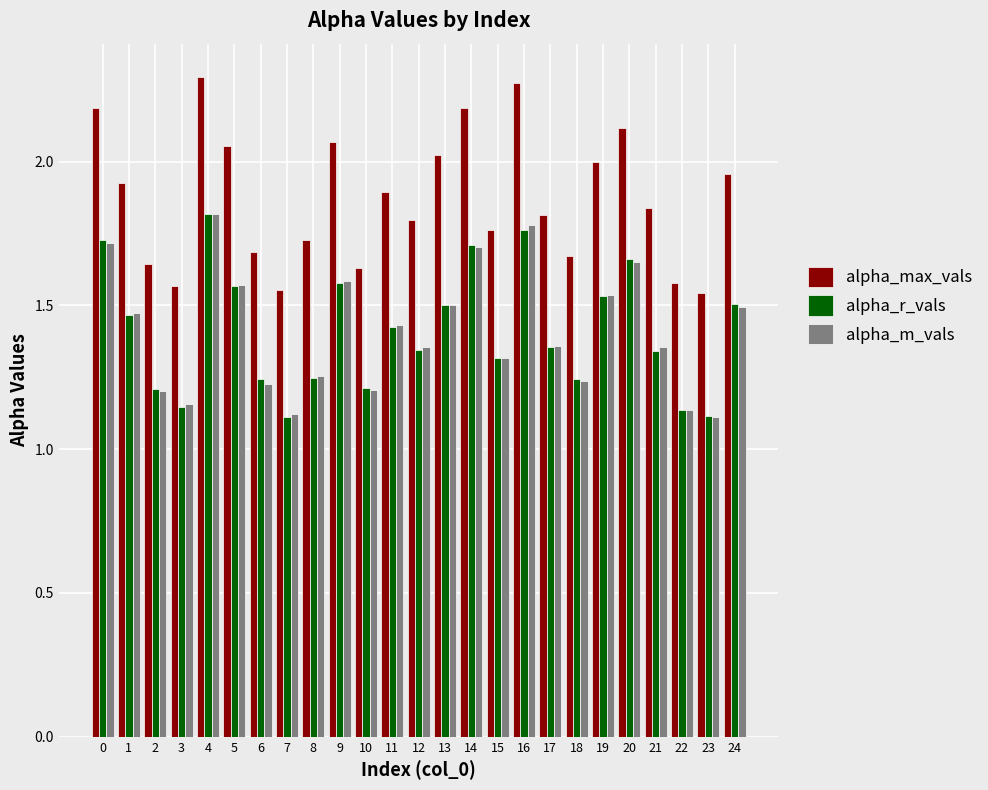

At how many categories does at least one series exceed 1?

25